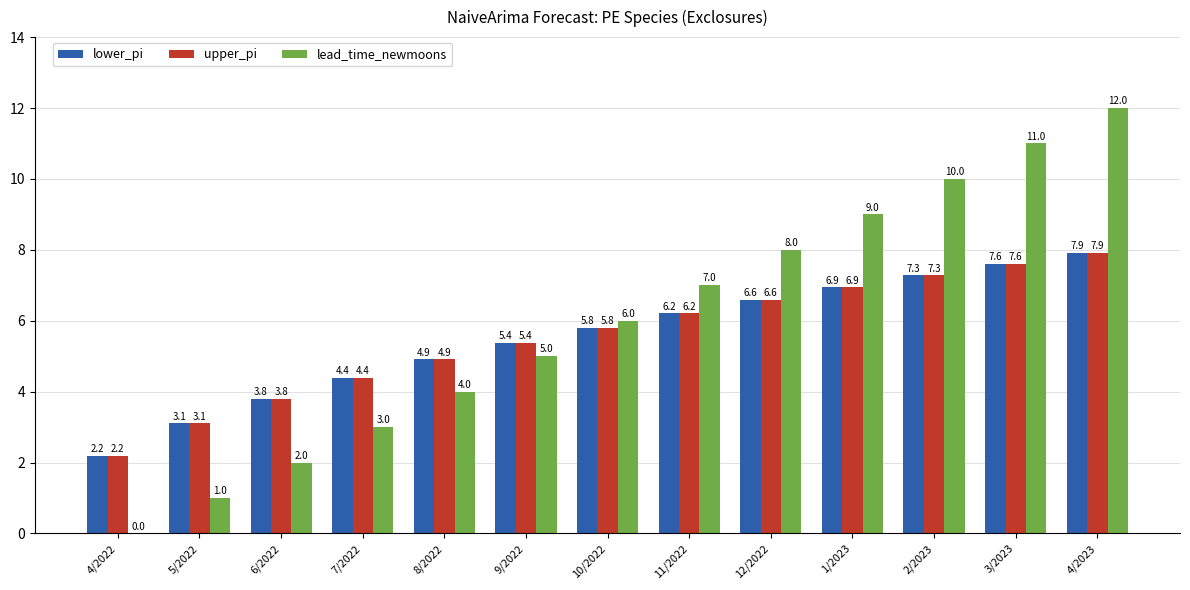

What is the highest value of the upper_pi series?

7.9